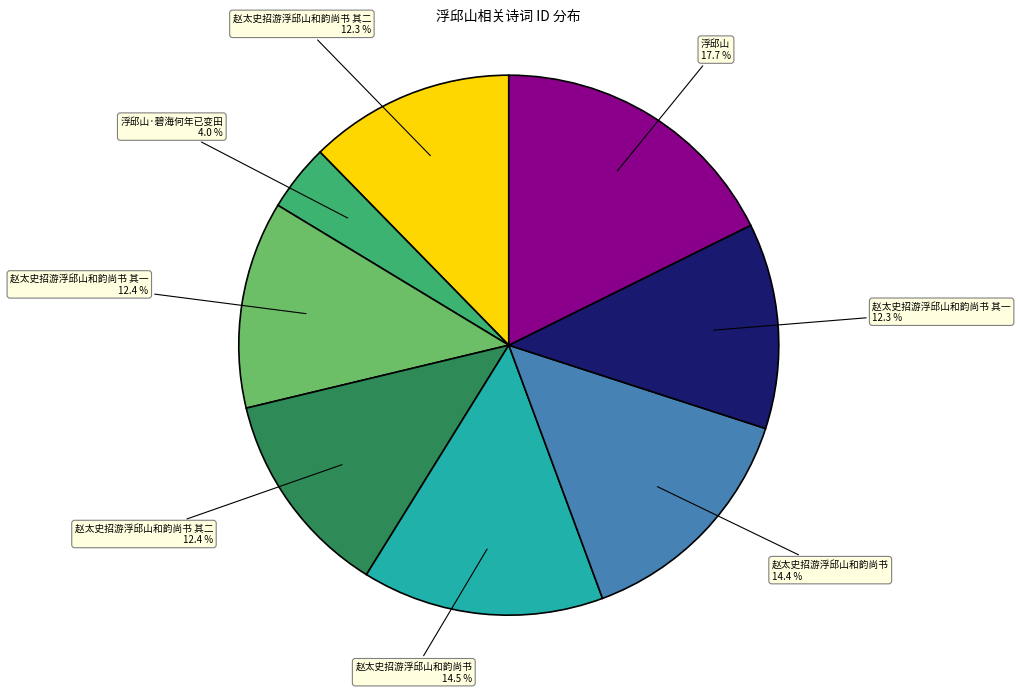

Does any single category account for the majority?

No